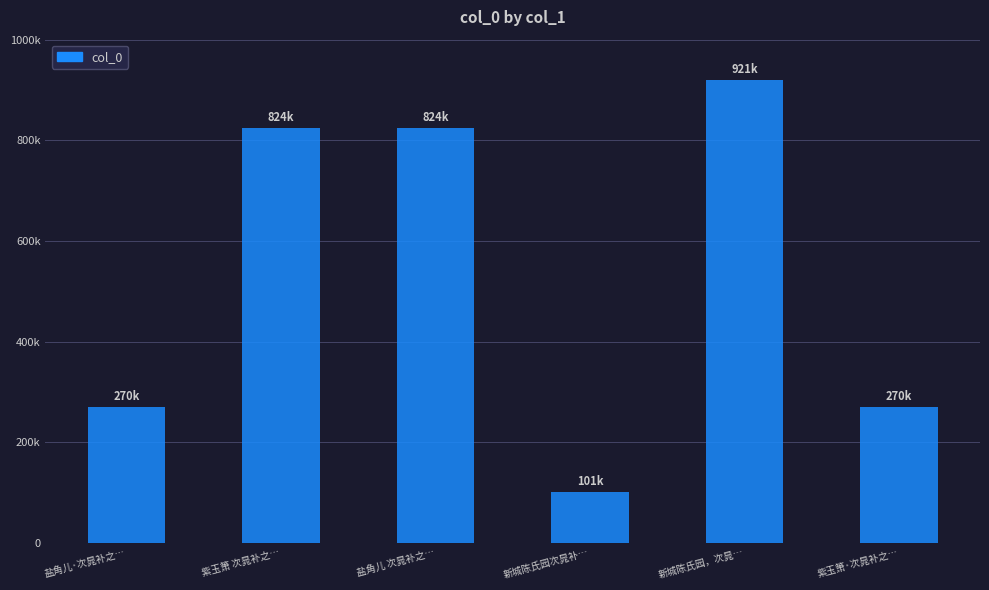

List the labels in order of value, smallest first.

新城陈氏园次晁补…, 紫玉箫·次晁补之…, 盐角儿·次晁补之…, 紫玉箫 次晁补之…, 盐角儿 次晁补之…, 新城陈氏园，次晁…